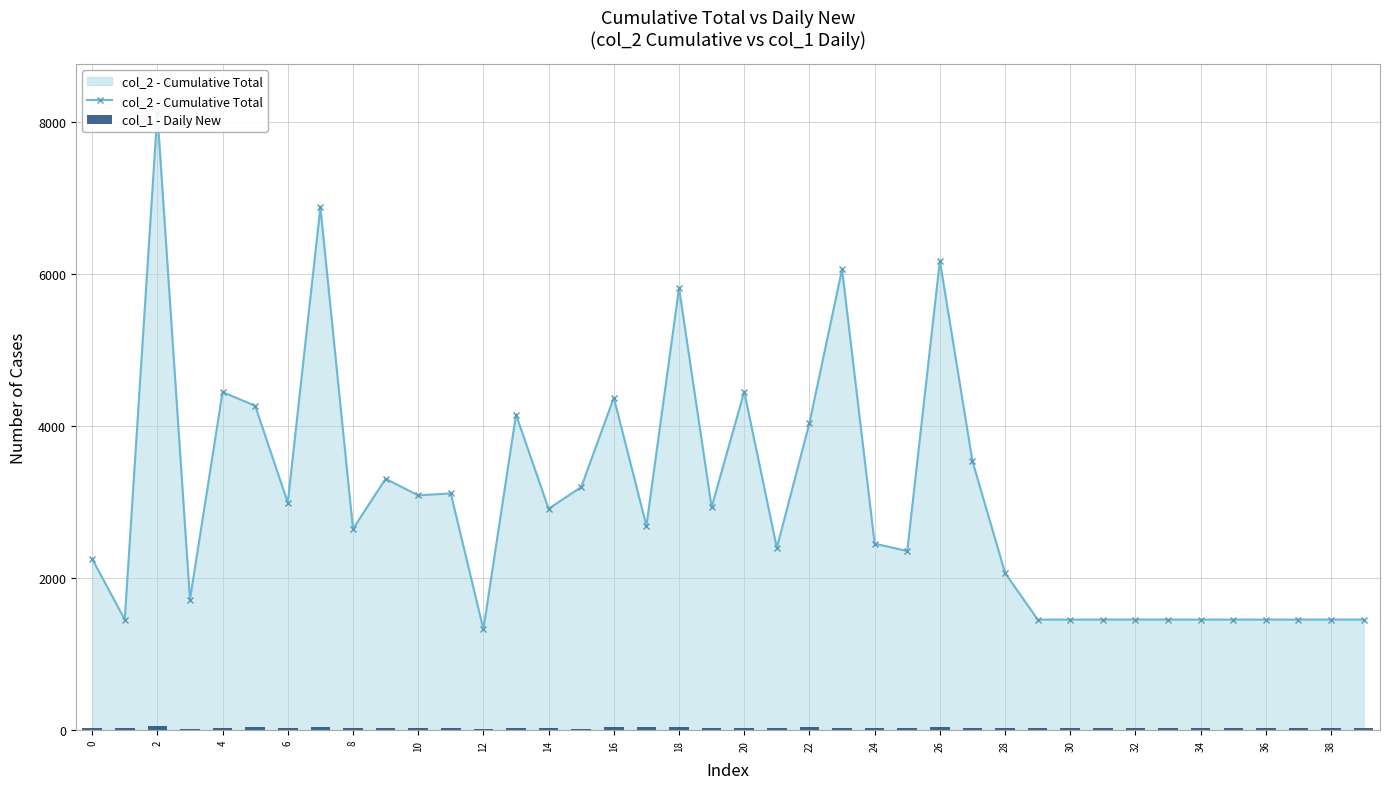

What is the label of the 17th bar from the right?

23